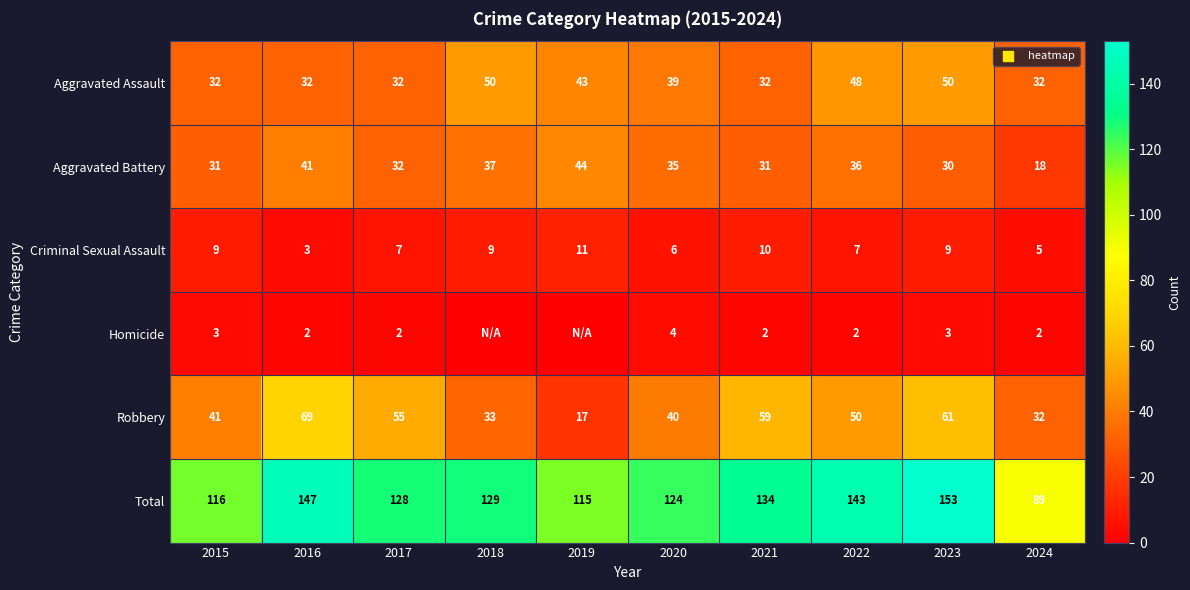

At which label does Aggravated Battery reach its minimum?

2024